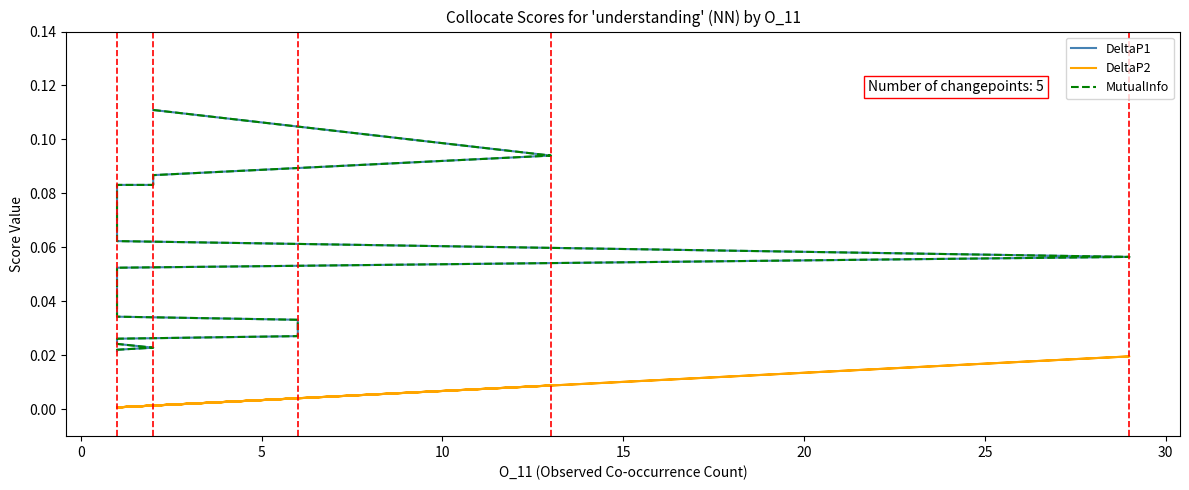

True or false: DeltaP2 and DeltaP1 intersect in this chart.

False